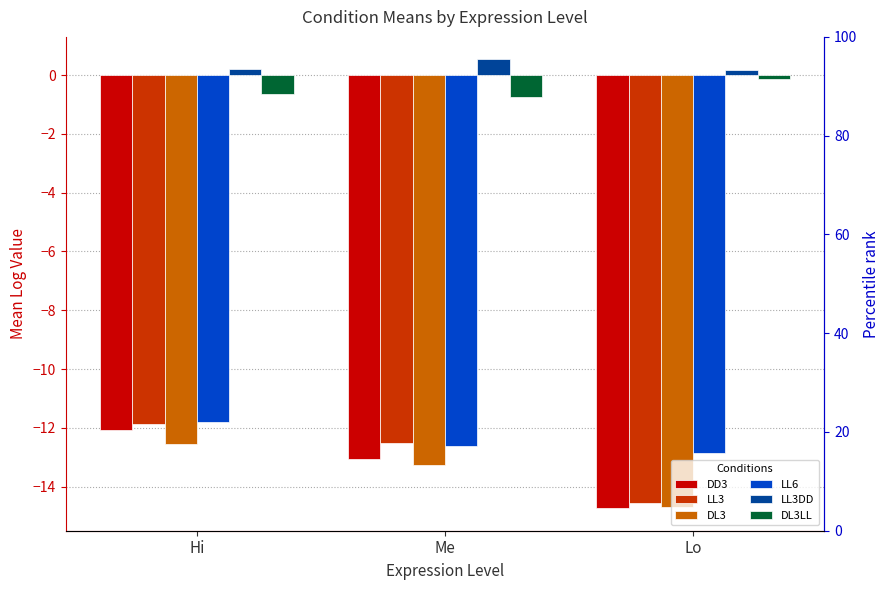

What is the value of the DL3 bar at the 1st from the left?

-12.5